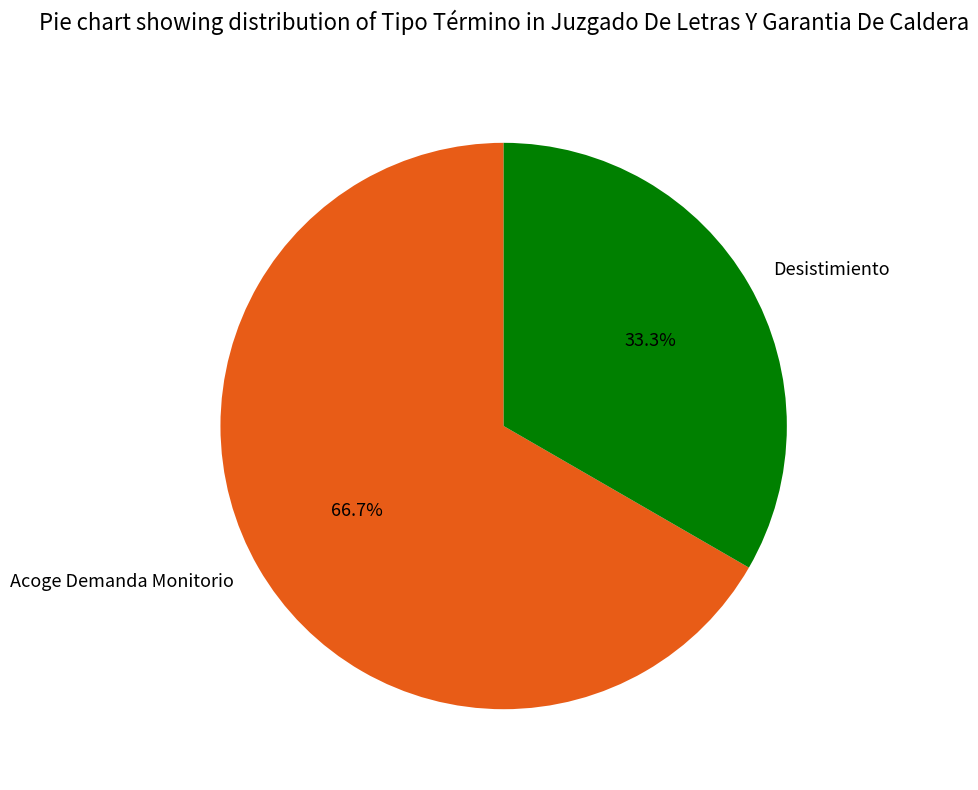

Does Acoge Demanda Monitorio represent more than half of the total?

Yes